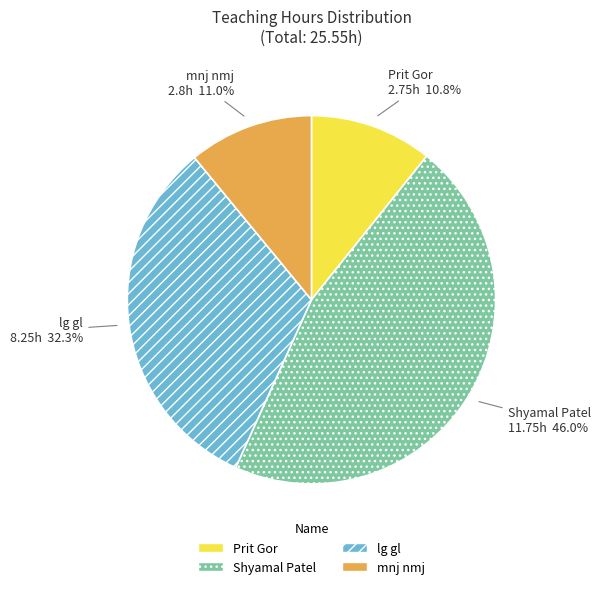

True or false: Shyamal Patel accounts for 46% of the total.

True